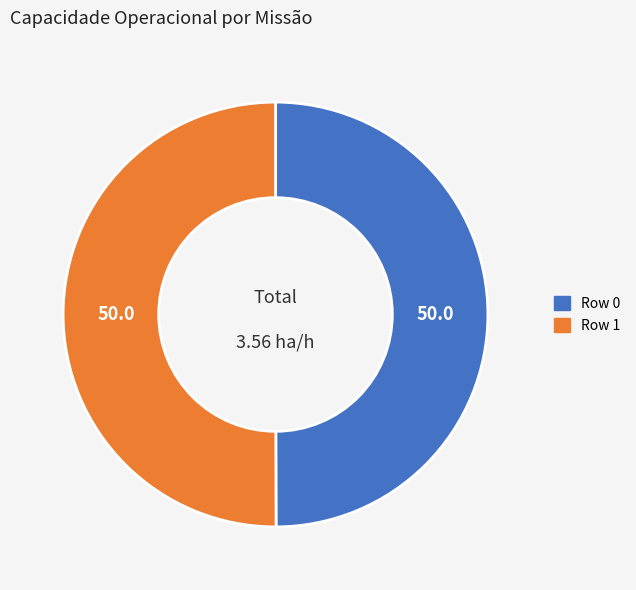

Is the sum of Row 1 and Row 0 greater than half?

Yes